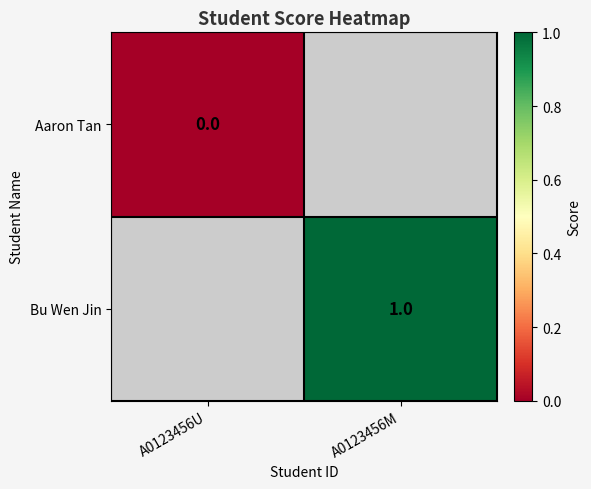

Is it true that Bu Wen Jin equals 2 at A0123456M?

False